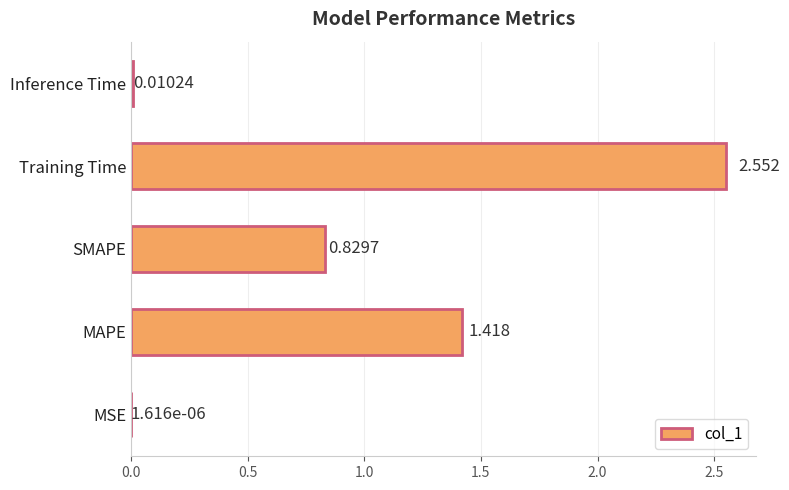

Where is the data nearest to the value 1?

SMAPE